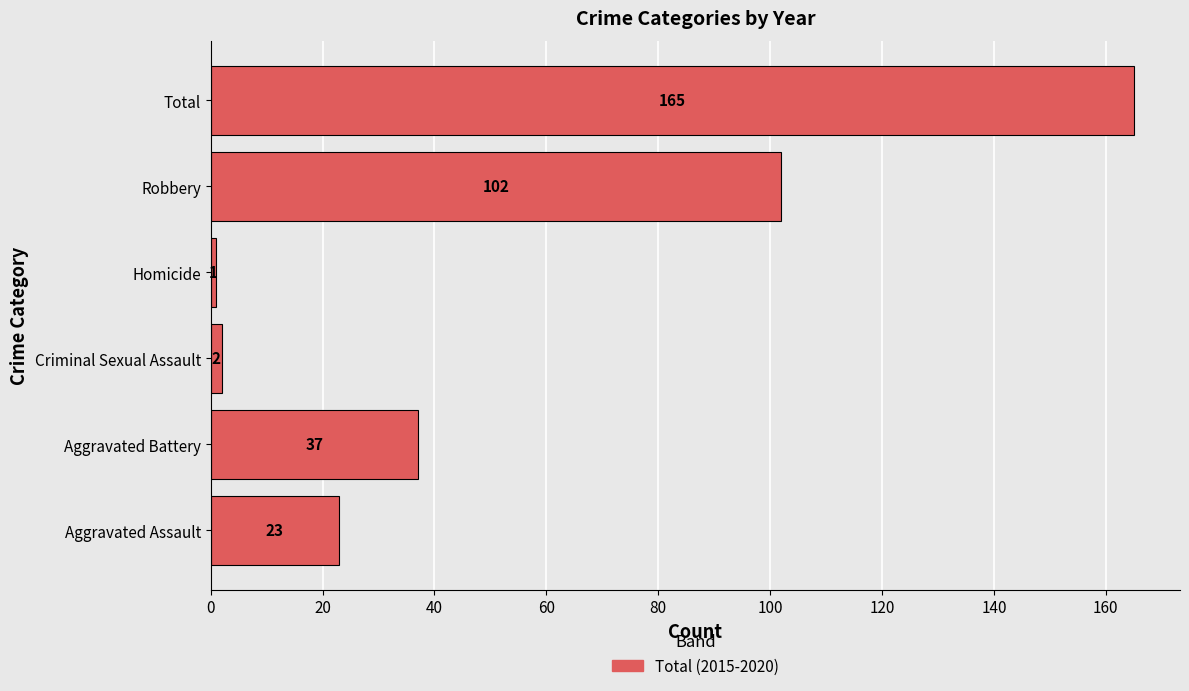

List the labels in order of value, largest first.

Total, Robbery, Aggravated Battery, Aggravated Assault, Criminal Sexual Assault, Homicide